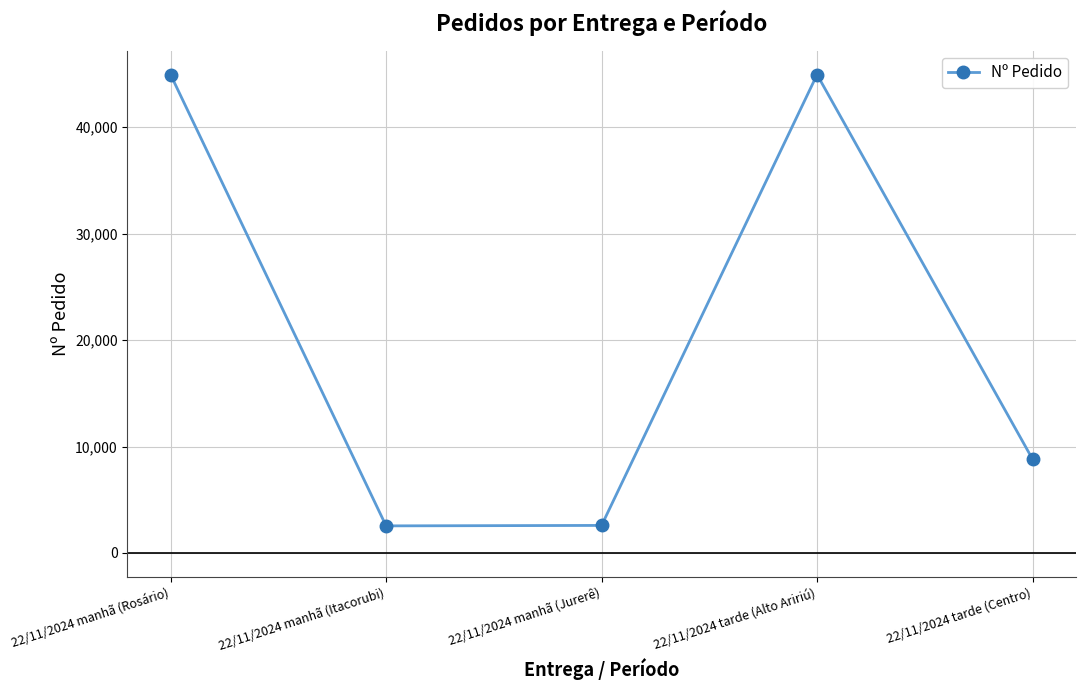

Between 22/11/2024 manhã (Rosário) and 22/11/2024 manhã (Itacorubi), which is larger?

22/11/2024 manhã (Rosário)